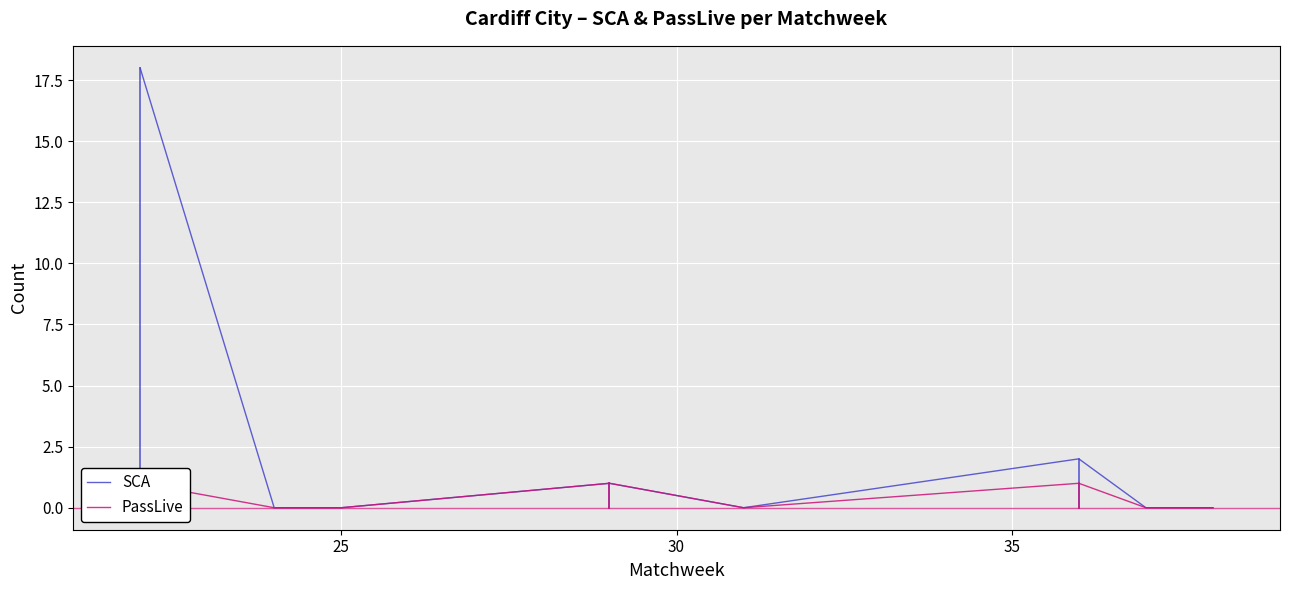

Which series has the widest spread of values?

SCA